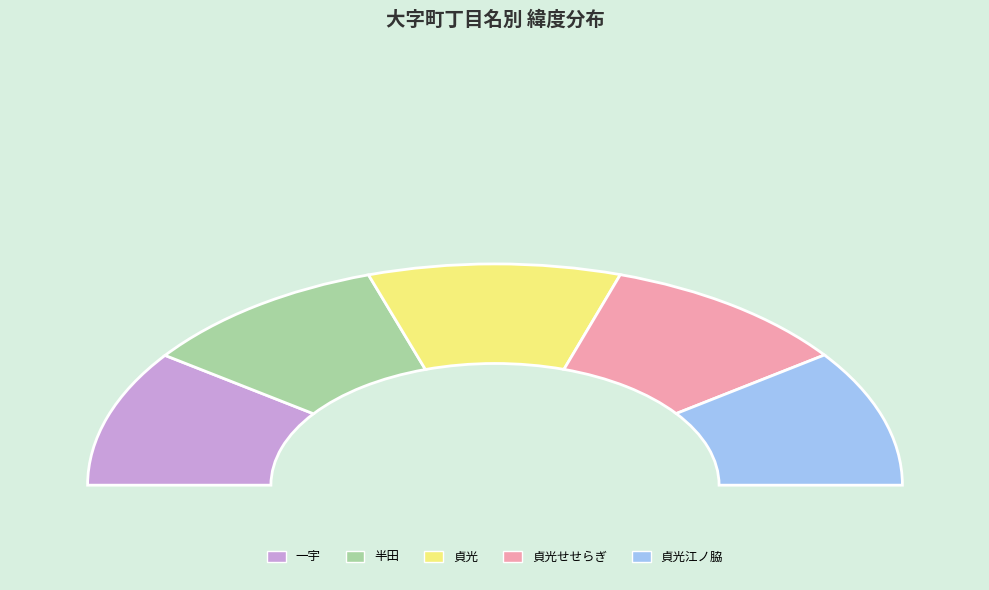

What percentage is the 半田 slice, to the nearest percent?

20%